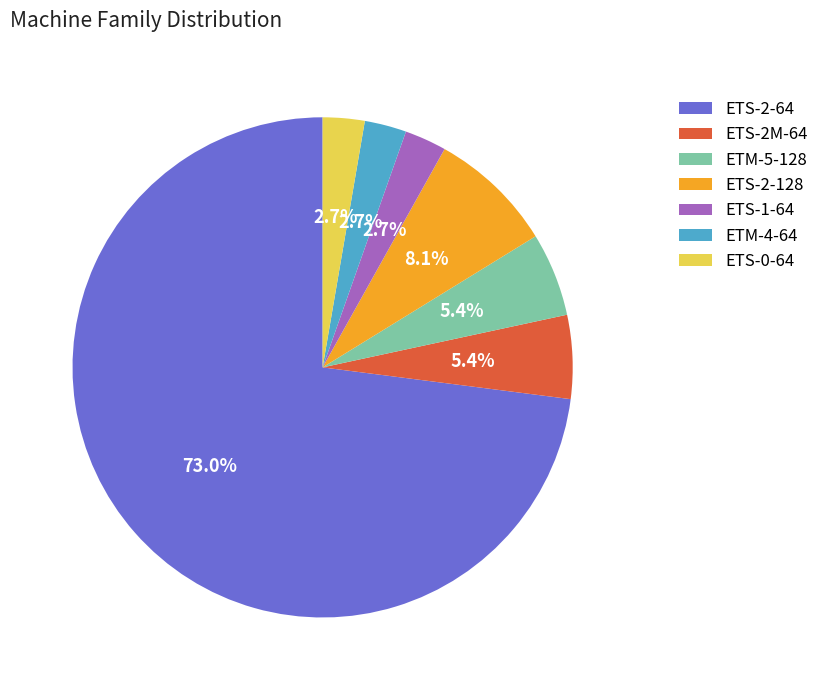

Is ETS-2-64 the majority of the pie?

Yes